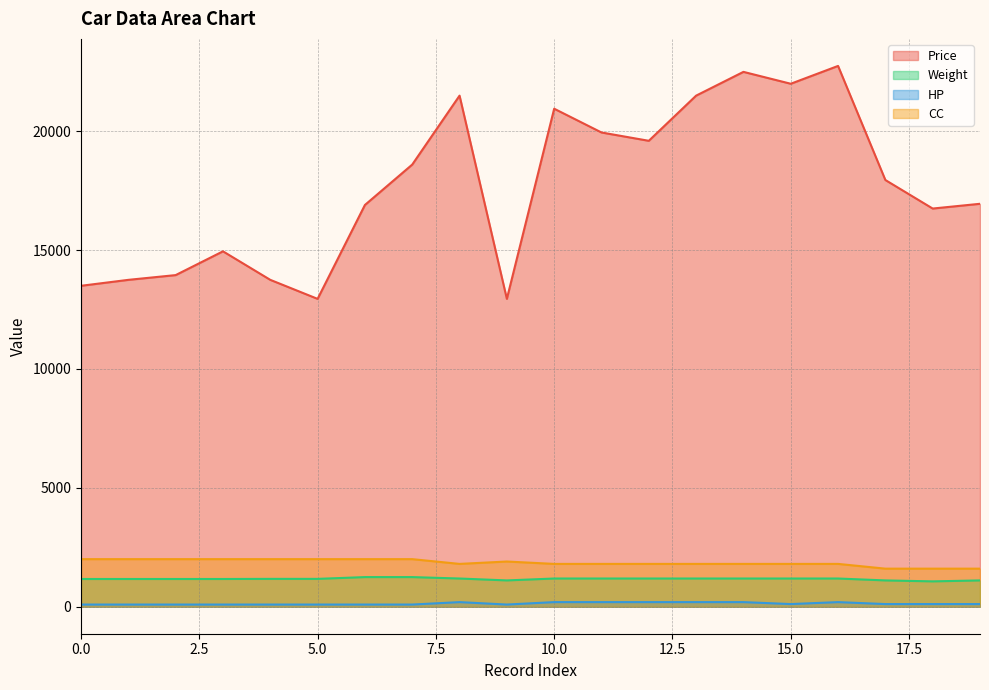

Which series has the widest spread of values?

Price